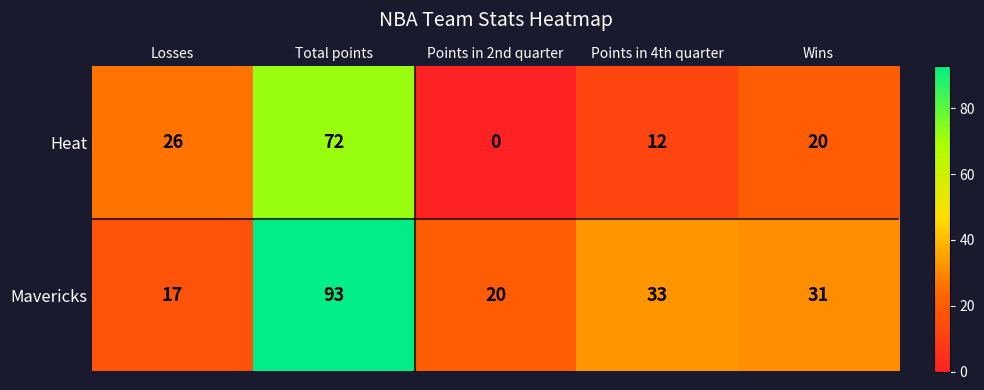

Between Losses and Wins, which series saw the biggest shift?

Mavericks